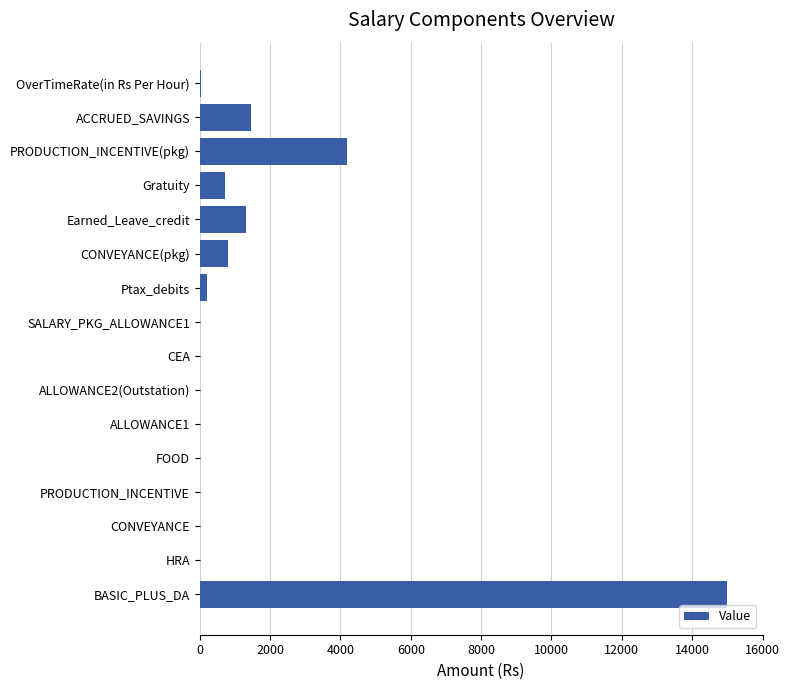

What is the sum of all values?

23749